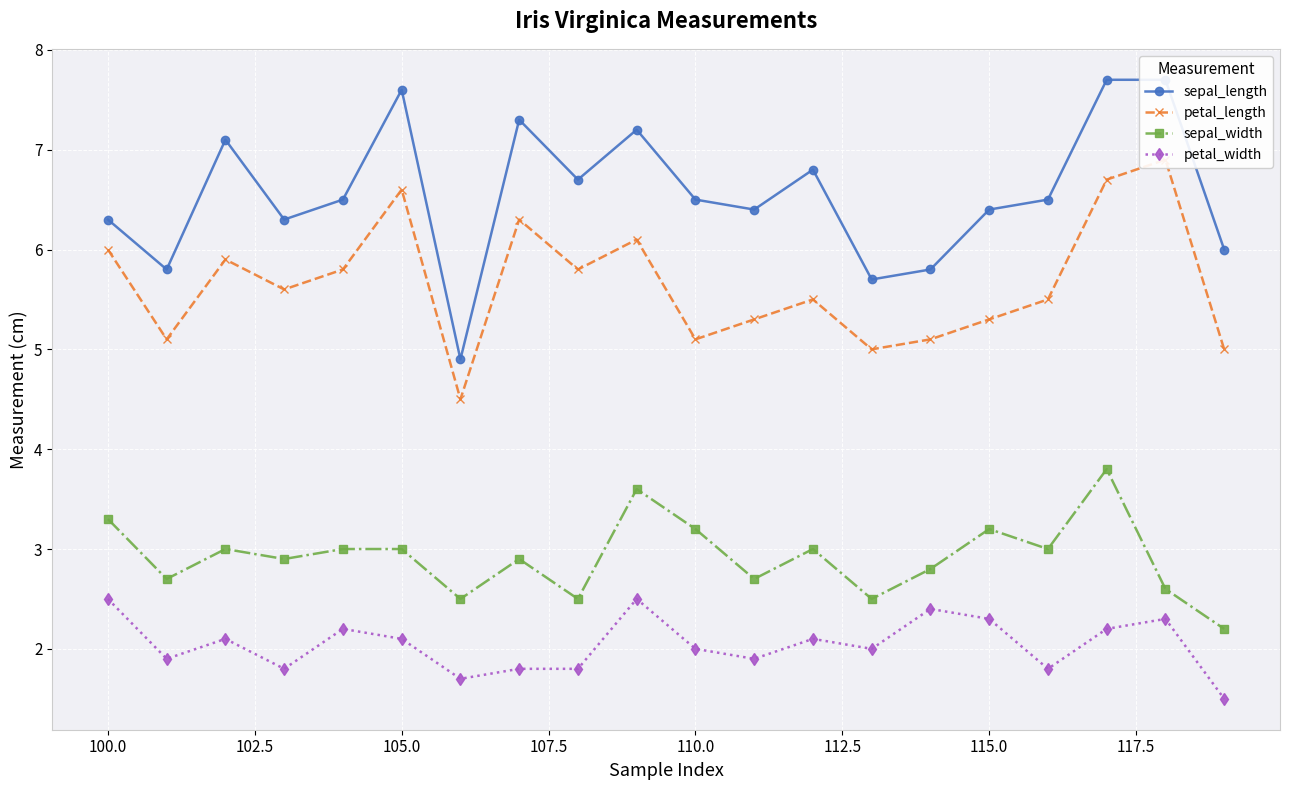

What is the average value of the sepal_width series?

2.9